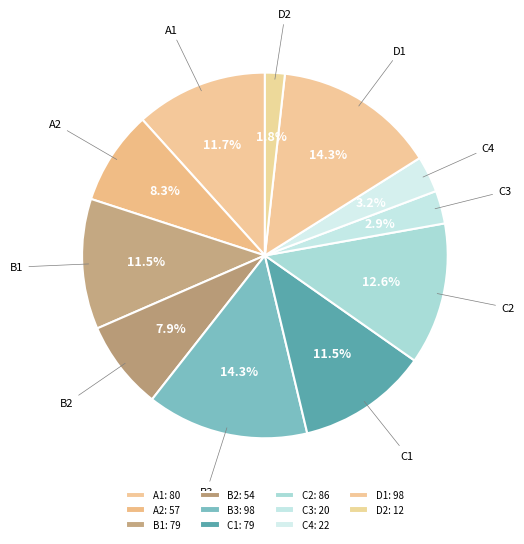

The B1 slice represents 20% of the pie. True or false?

False